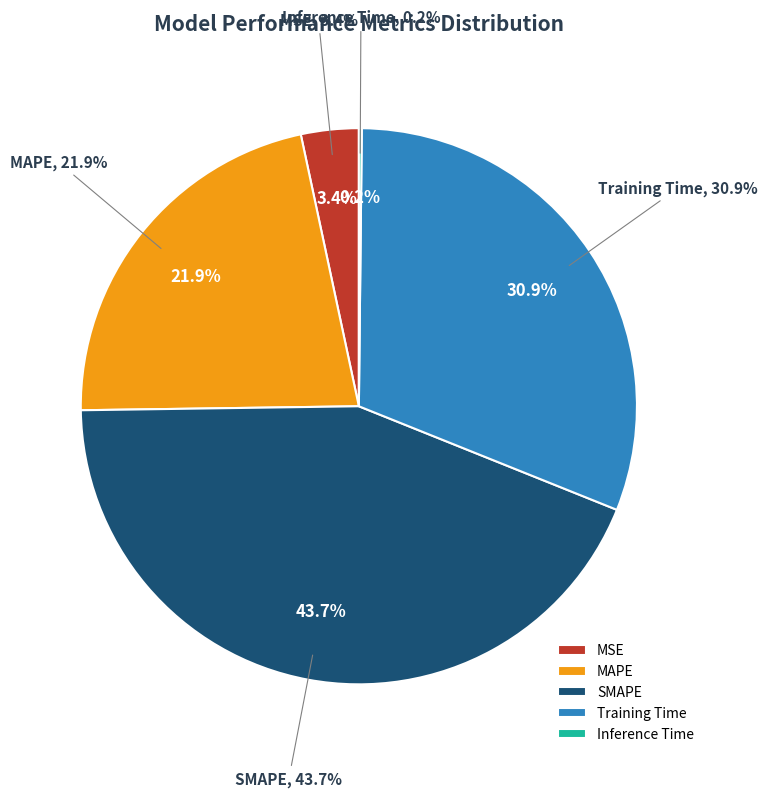

Does MSE account for over 50% of the chart?

No